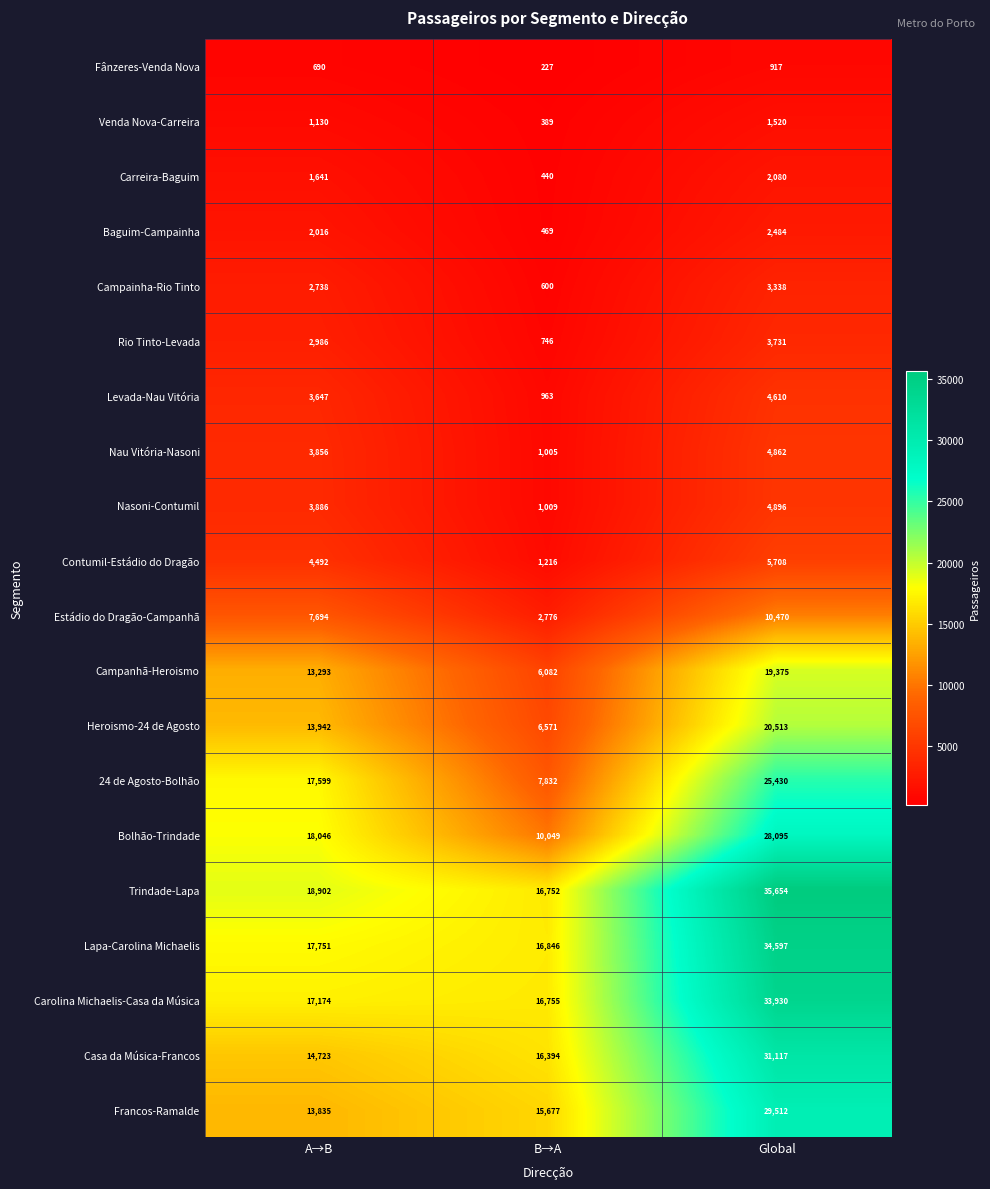

At A→B, list the series in order from largest to smallest.

Trindade-Lapa, Bolhão-Trindade, Lapa-Carolina Michaelis, 24 de Agosto-Bolhão, Carolina Michaelis-Casa da Música, Casa da Música-Francos, Heroismo-24 de Agosto, Francos-Ramalde, Campanhã-Heroismo, Estádio do Dragão-Campanhã, Contumil-Estádio do Dragão, Nasoni-Contumil, Nau Vitória-Nasoni, Levada-Nau Vitória, Rio Tinto-Levada, Campainha-Rio Tinto, Baguim-Campainha, Carreira-Baguim, Venda Nova-Carreira, Fânzeres-Venda Nova